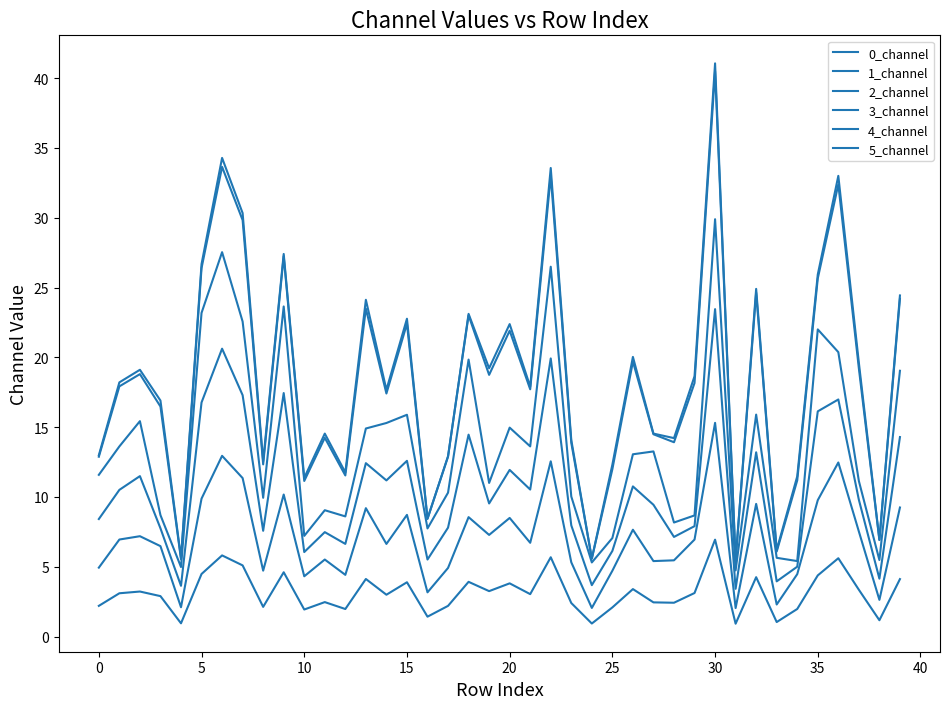

What is the lowest value of the 3_channel series?

3.4